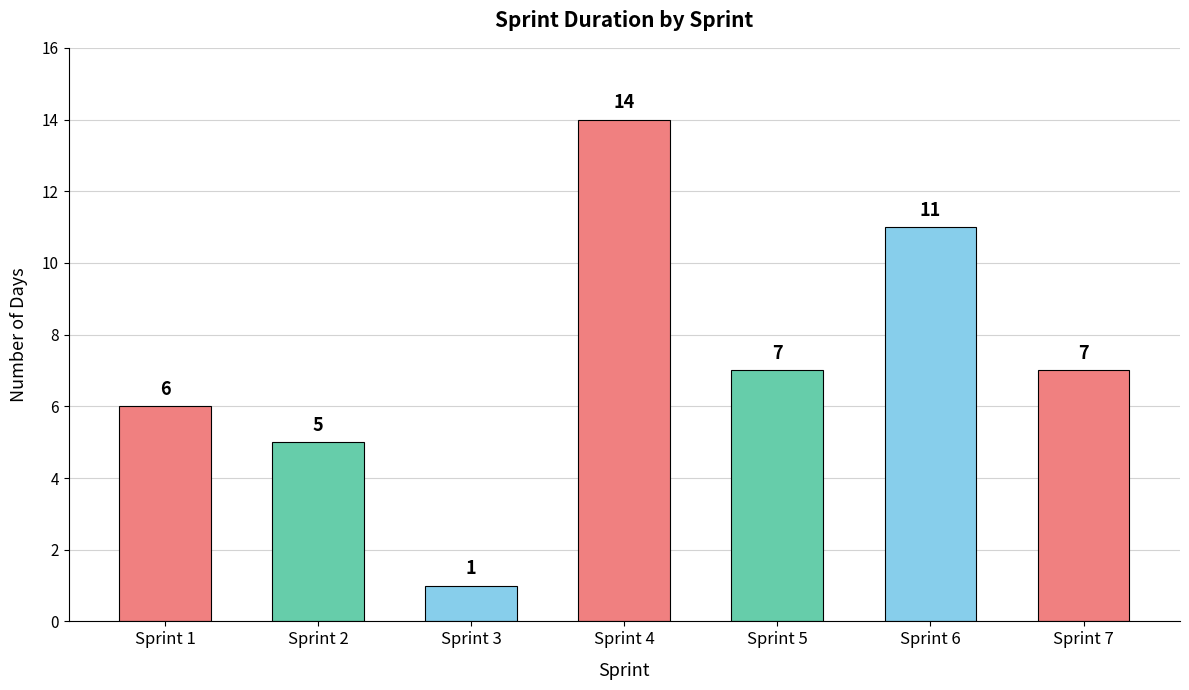

What is the value of the 2nd bar from the left?

5